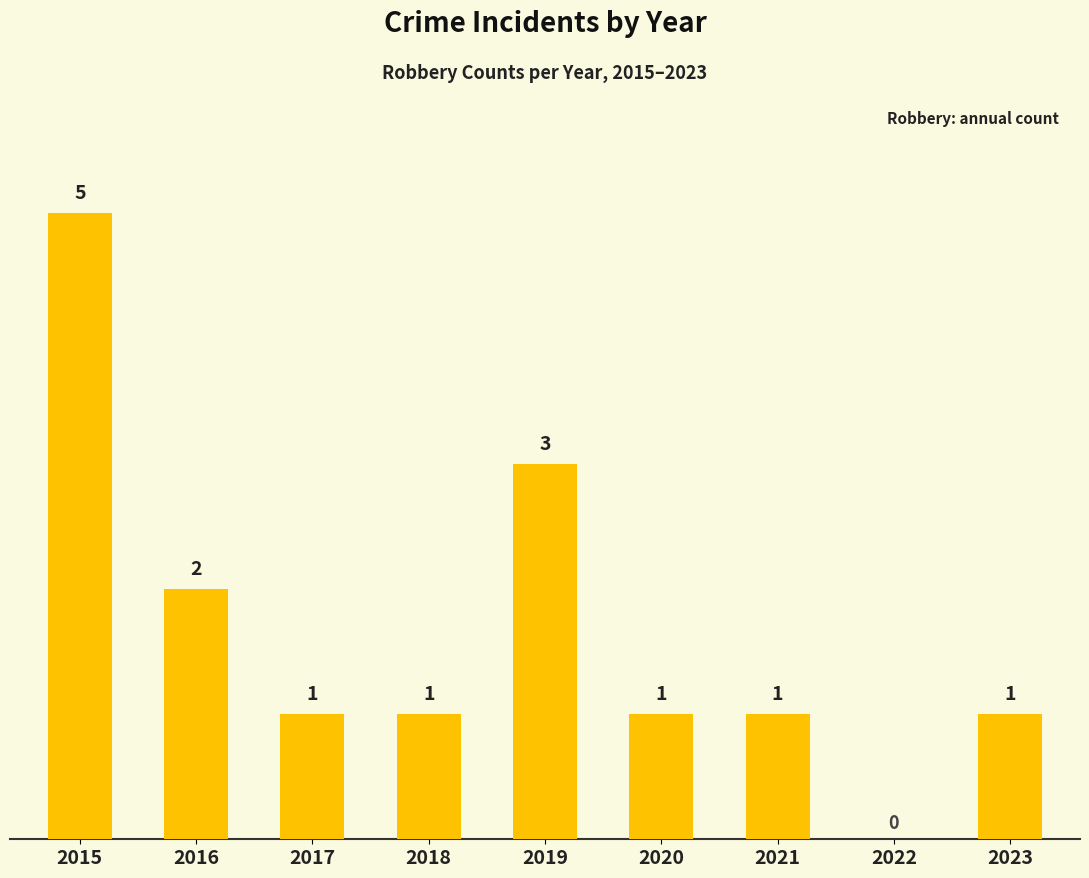

Between 2019 and 2016, which is larger?

2019